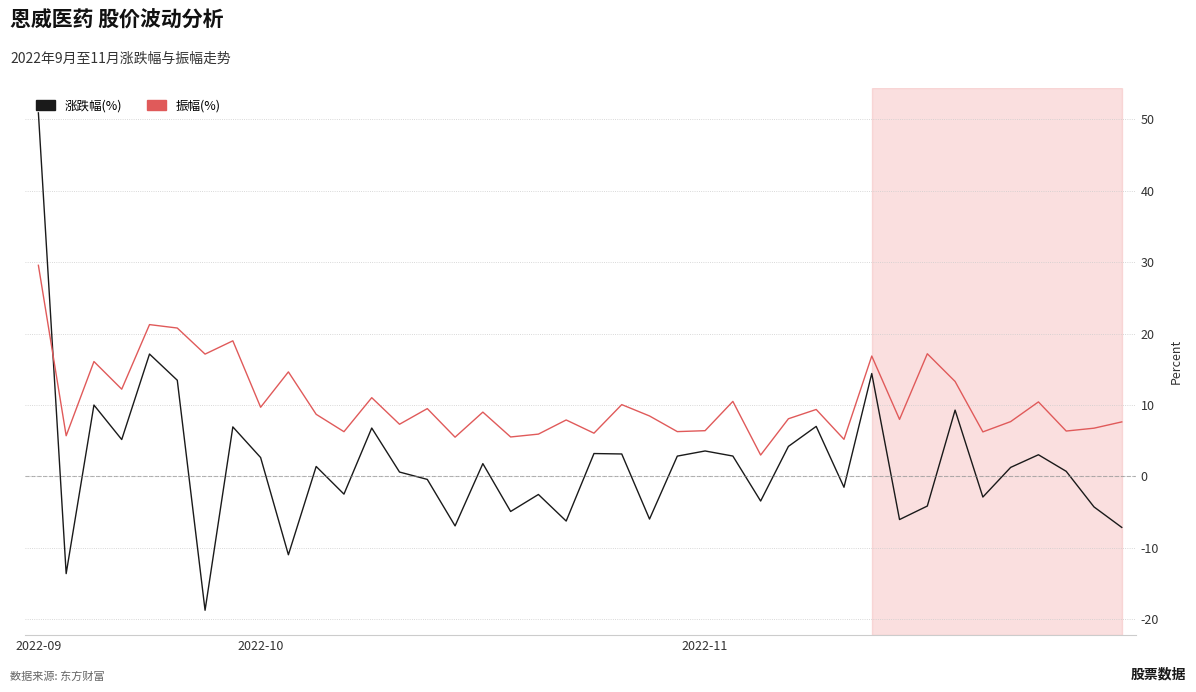

List the series in order of their peak value, lowest first.

振幅(%), 涨跌幅(%)